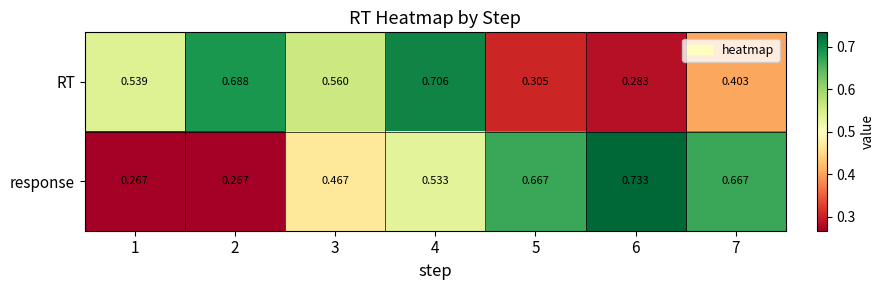

How many categories are shown in the chart?

7